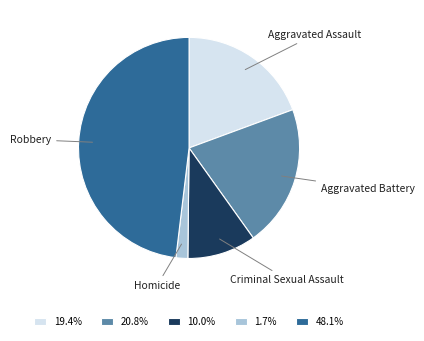

Is Aggravated Battery the majority of the pie?

No